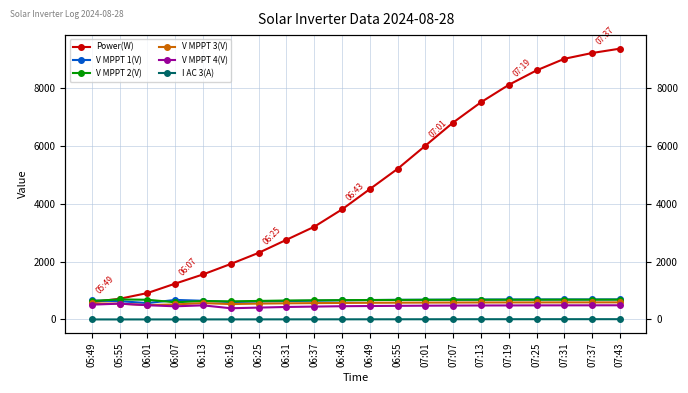

Which series changed the most between 05:49 and 06:25?

Power(W)